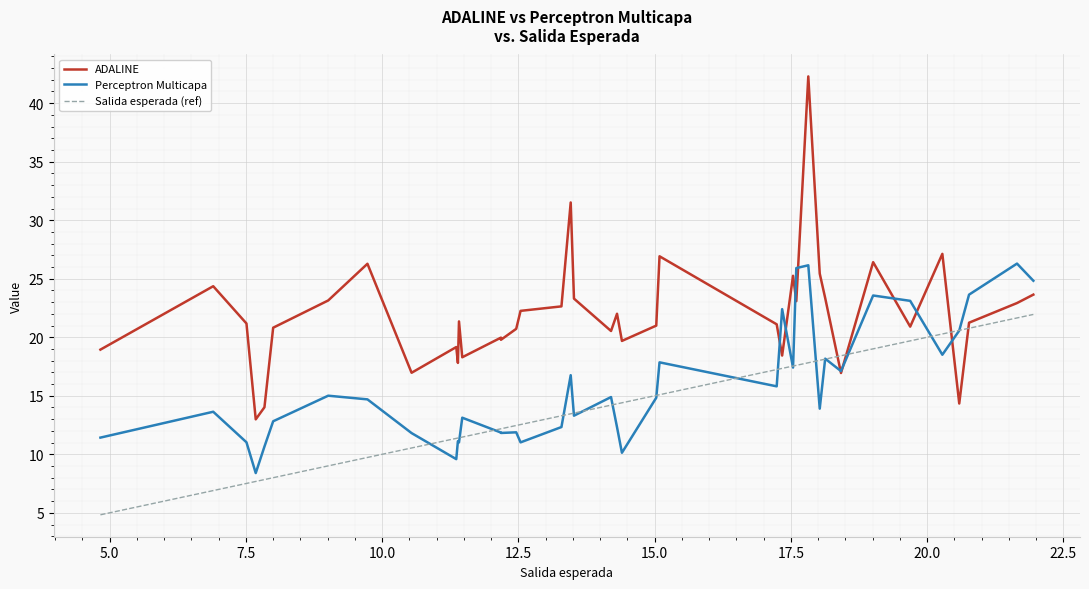

What is the sum of all ADALINE values?

878.1